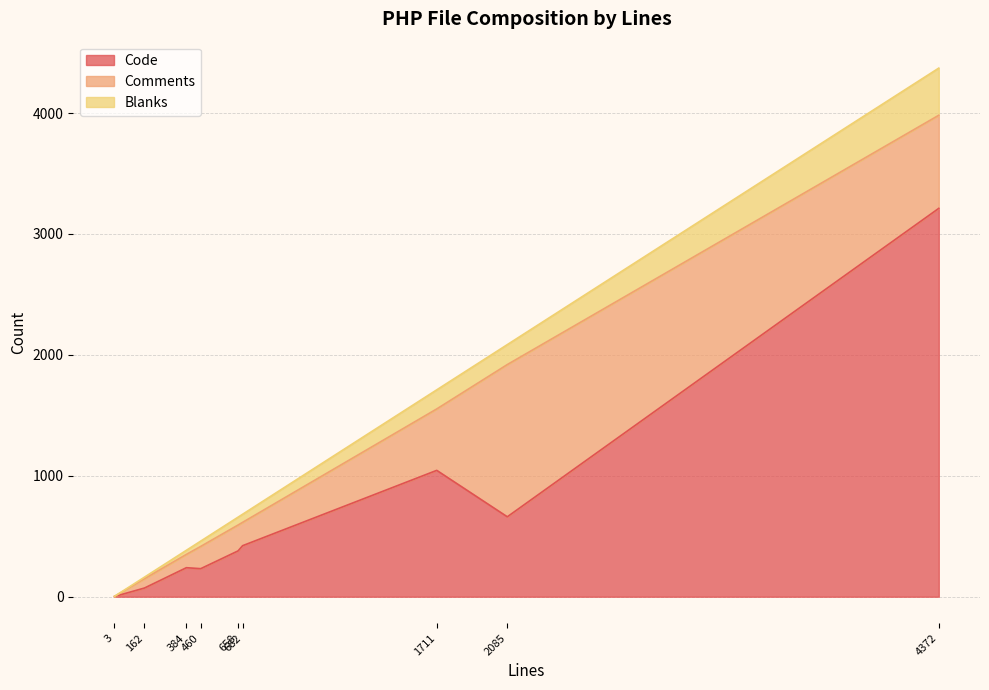

What are all the series names shown in the legend?

Code, Comments, Blanks